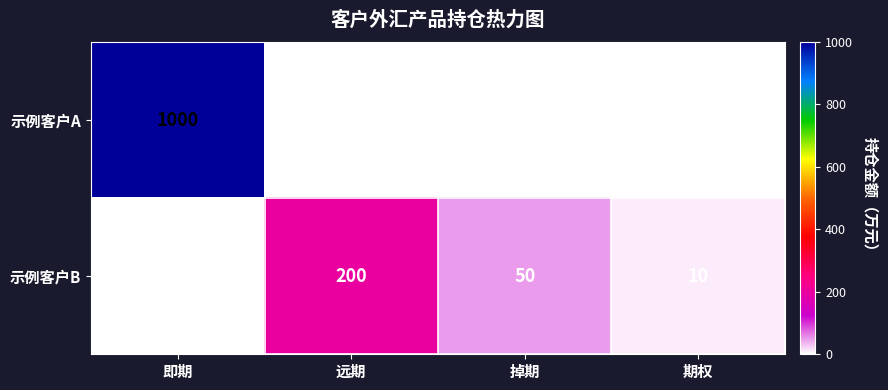

List the series in order of their peak value, highest first.

示例客户A, 示例客户B